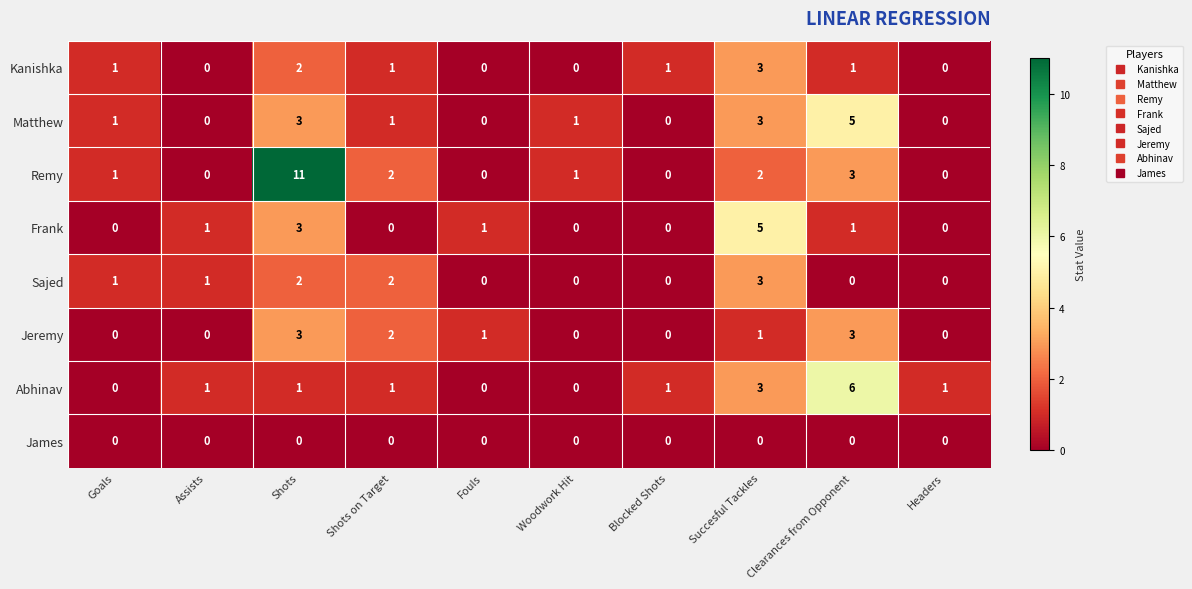

How many Kanishka values are between 0 and 1?

8